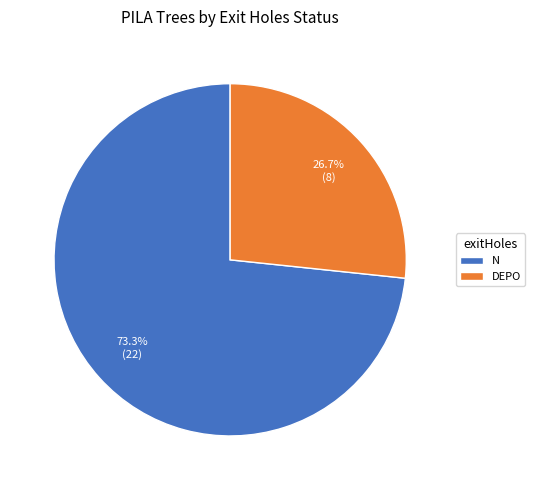

Rank the categories by value from lowest to highest.

DEPO, N